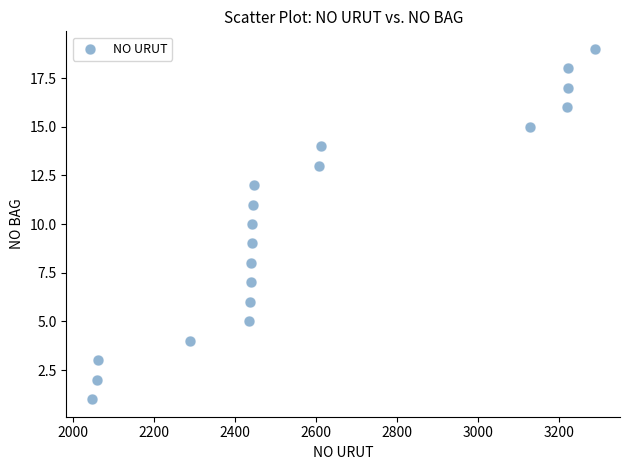

What is the range of Y values (max minus min)?

18